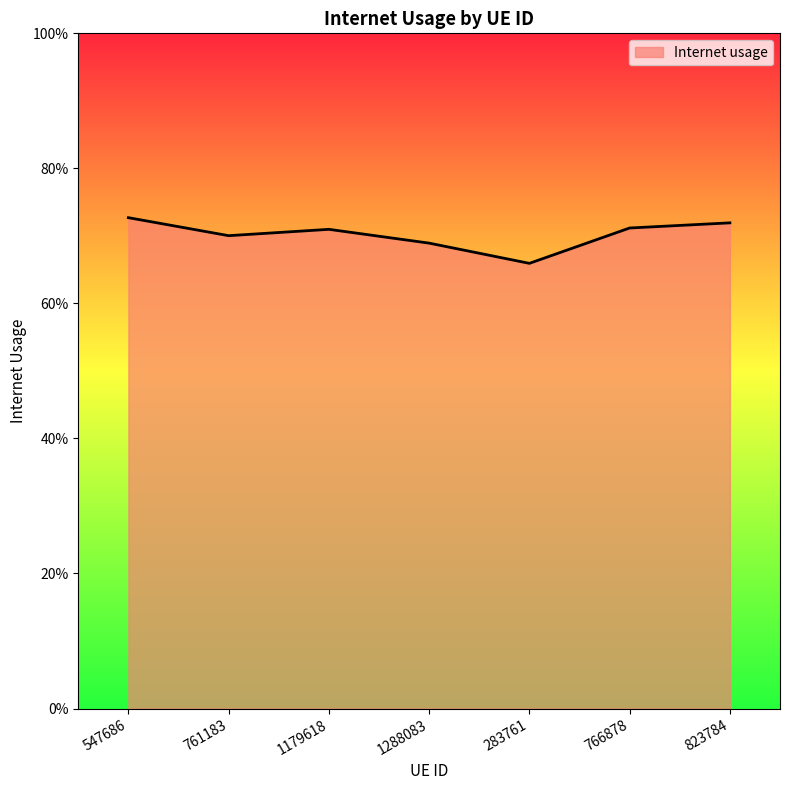

True or false: the data shows 1.0 at 823784.

False